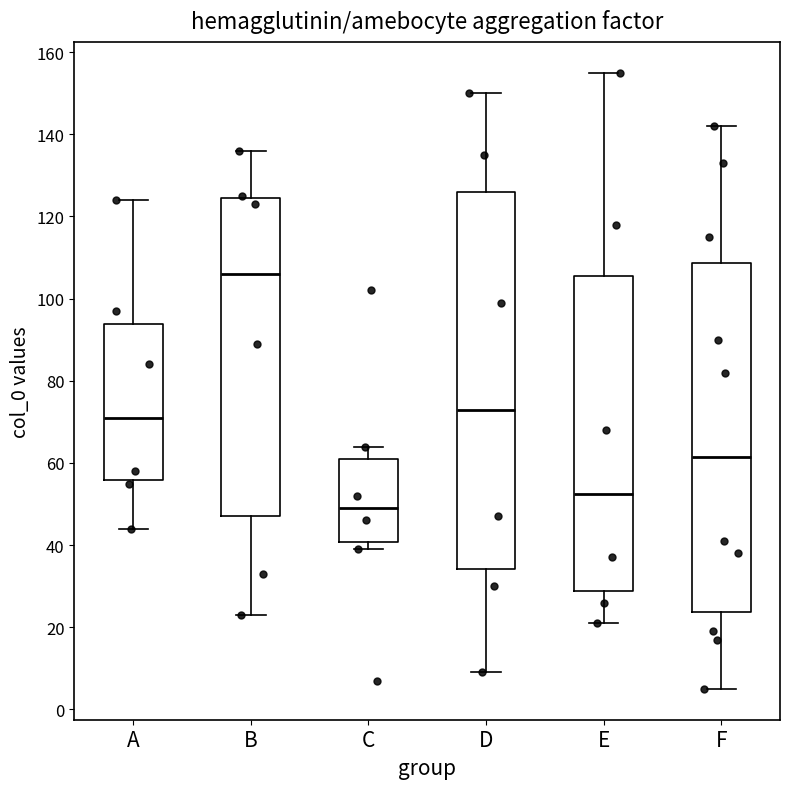

Which box has the highest median line?

B